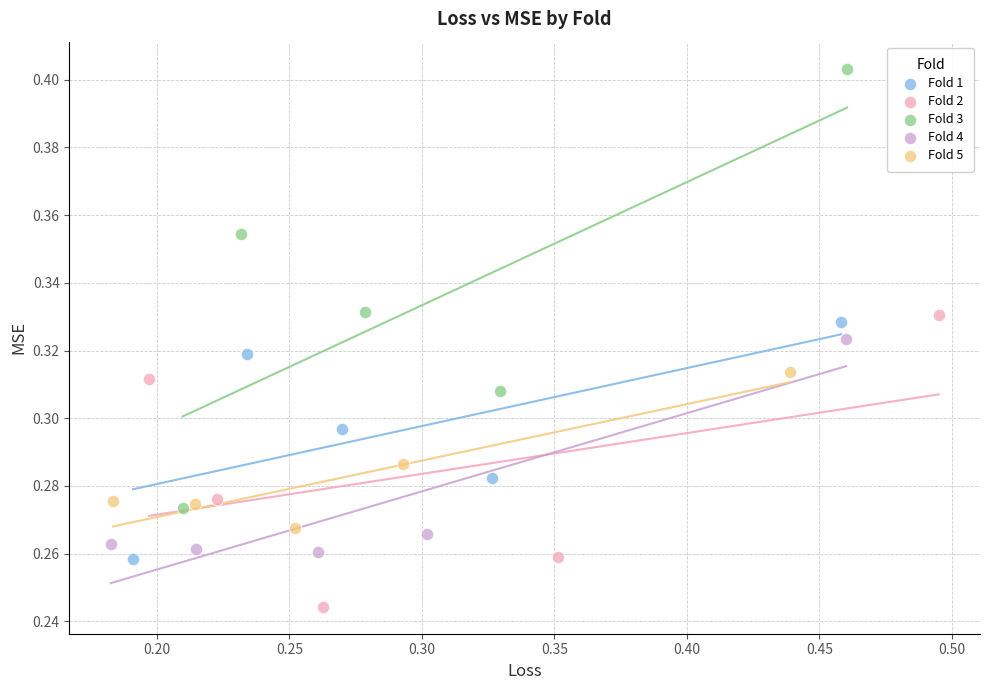

Which series has the largest Y range (max minus min)?

Fold 3